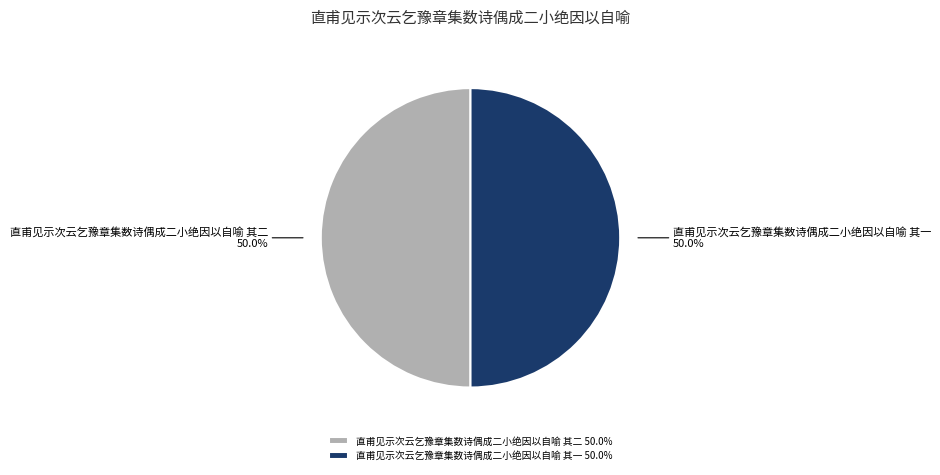

What is the ratio of the value at 直甫见示次云乞豫章集数诗偶成二小绝因以自喻 其一 50.0% to the value at 直甫见示次云乞豫章集数诗偶成二小绝因以自喻 其二 50.0%?

1.0